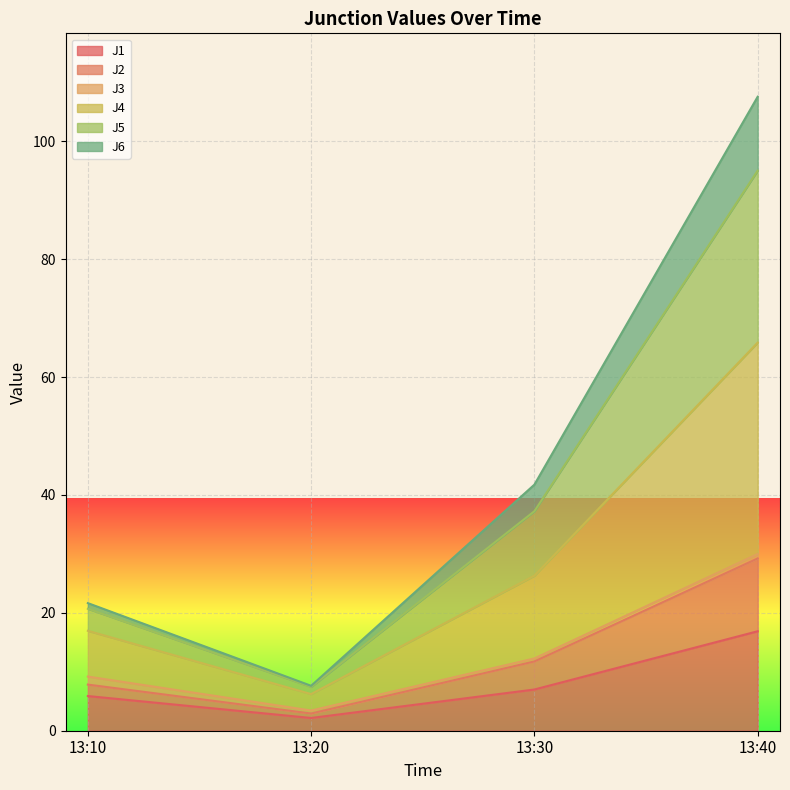

At which category is the sum across all series the highest?

13:40